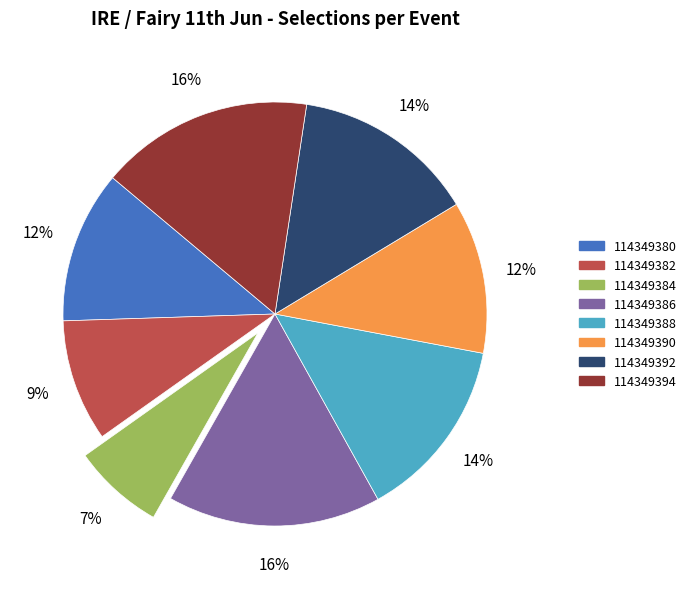

Is it true that 114349382 is 9% of the pie?

True